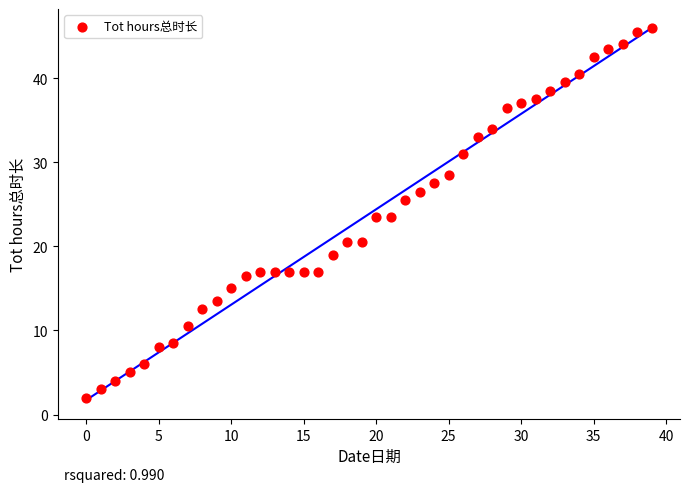

How many points are shown in the scatter plot?

40